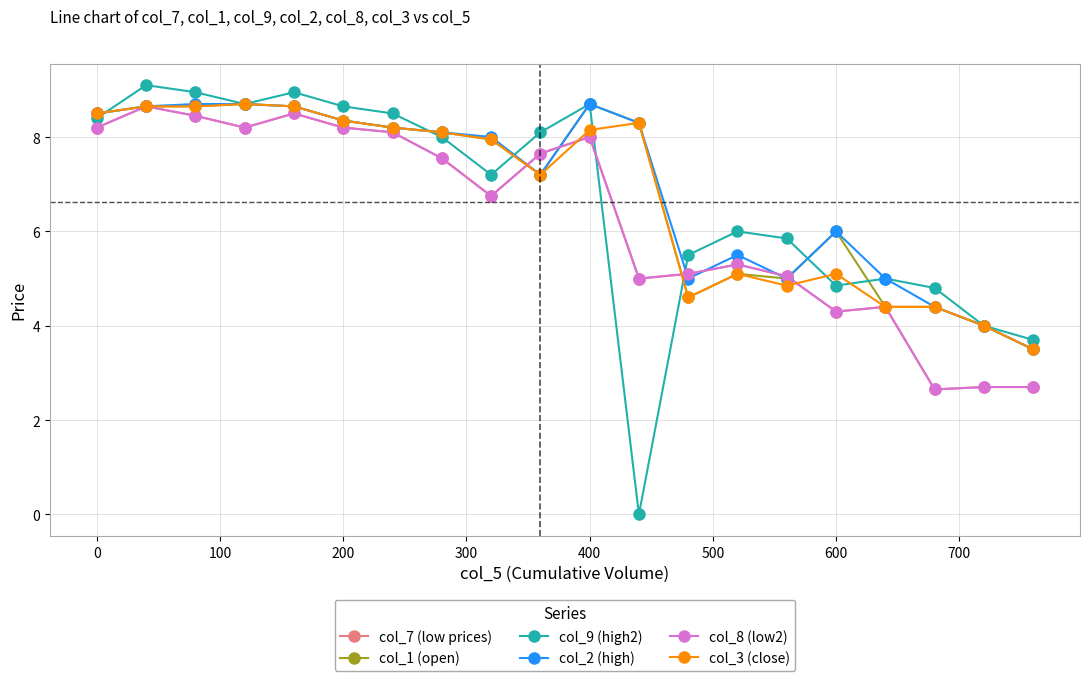

Is this an area chart (filled region under the line)?

No